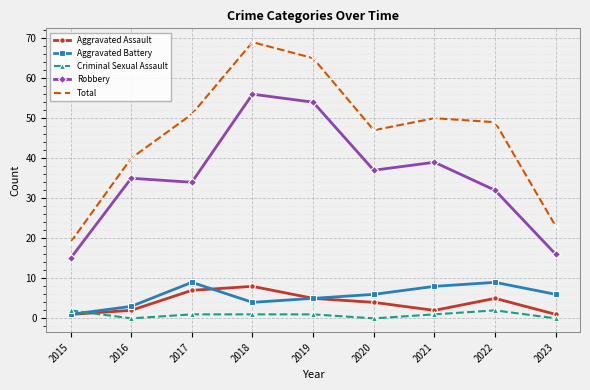

True or false: Aggravated Battery and Robbery intersect in this chart.

False